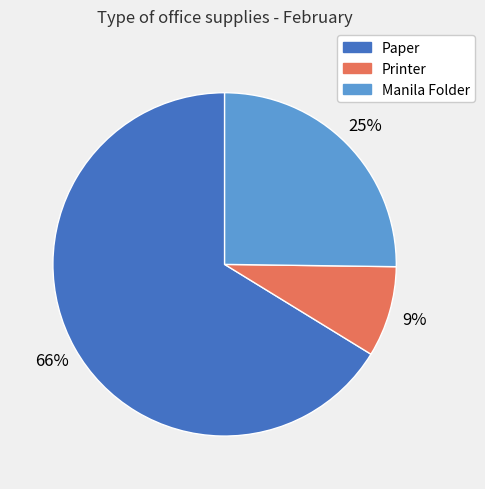

Which has a higher value, Manila Folder or Printer?

Manila Folder